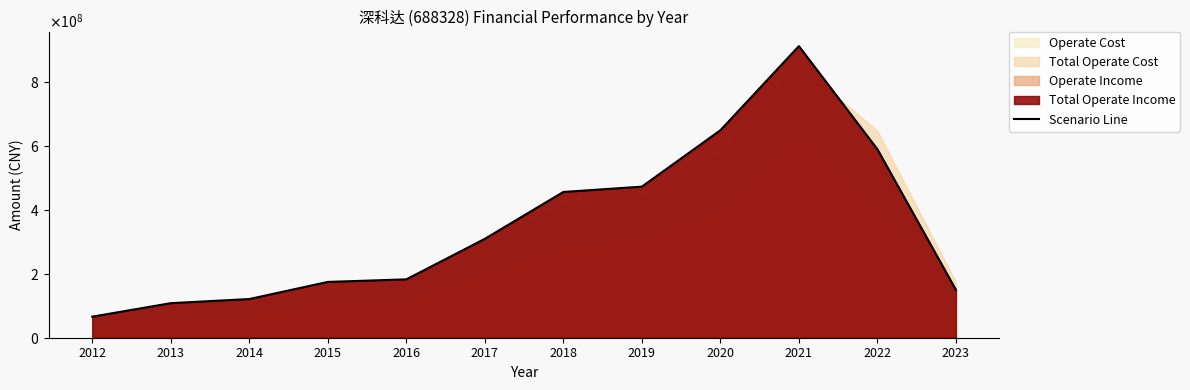

Reading left to right, list all the values displayed in this chart.

65757861.0	107945899.0	120850847.6	174307887.9	182335020.1	308890946.2	455315628.0	471936166.1	648023211.2	910920747.1	588813982.1	149565509.8